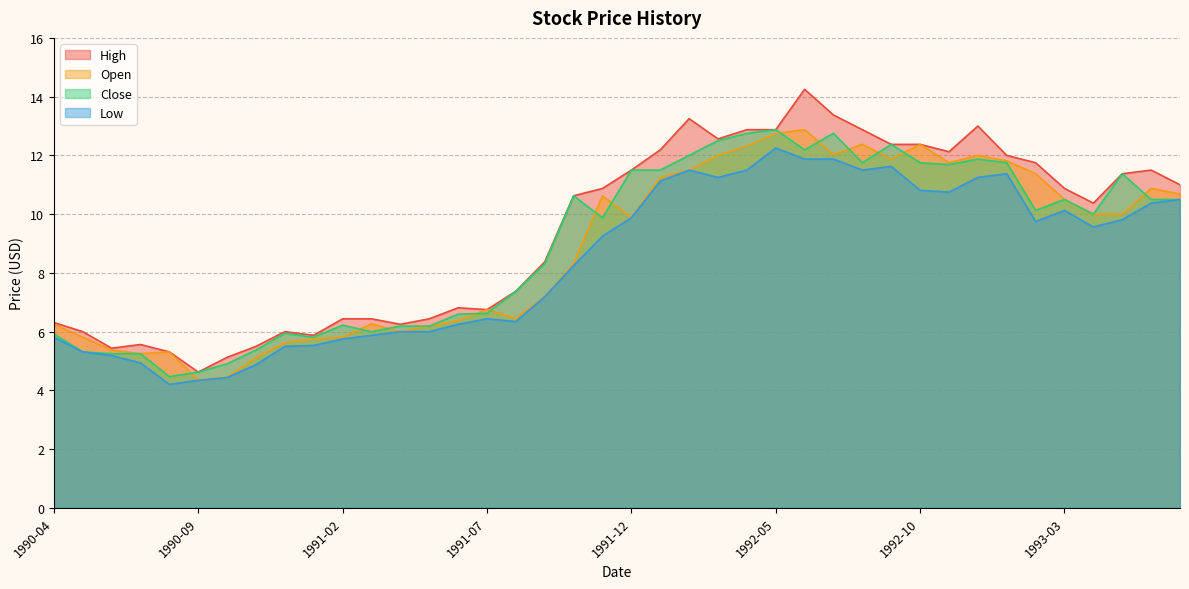

What are all the series names shown in the legend?

High, Open, Close, Low